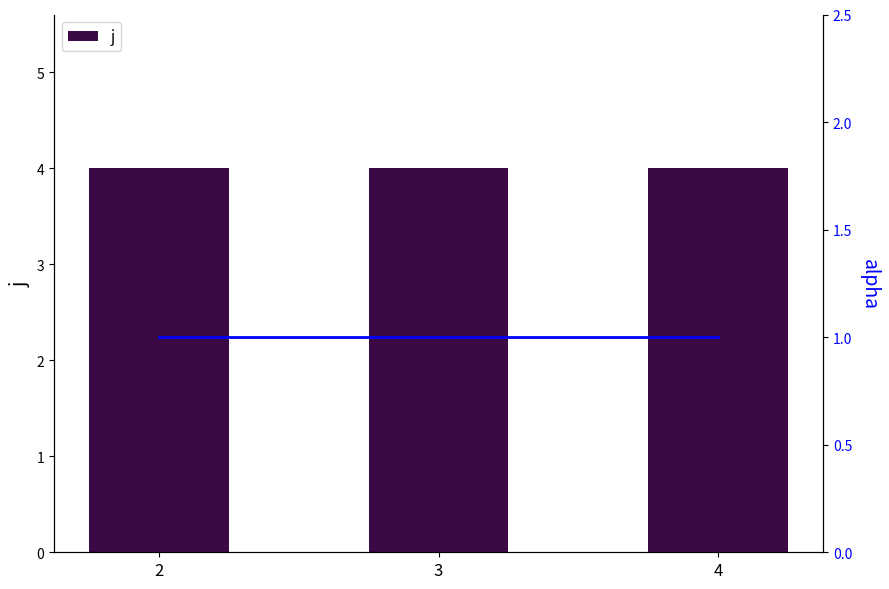

What is the value of the j bar at the 2nd from the left?

4